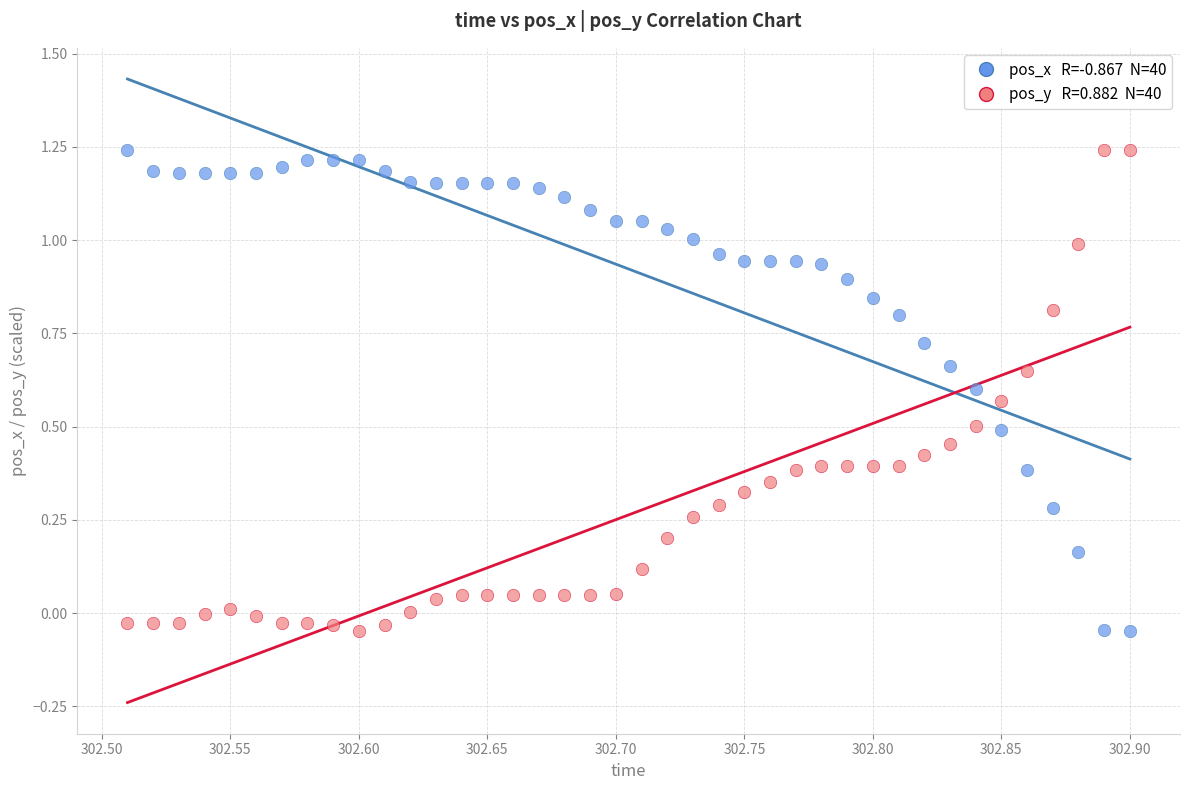

Across all data points, what is the range of Y values (max minus min)?

1.3